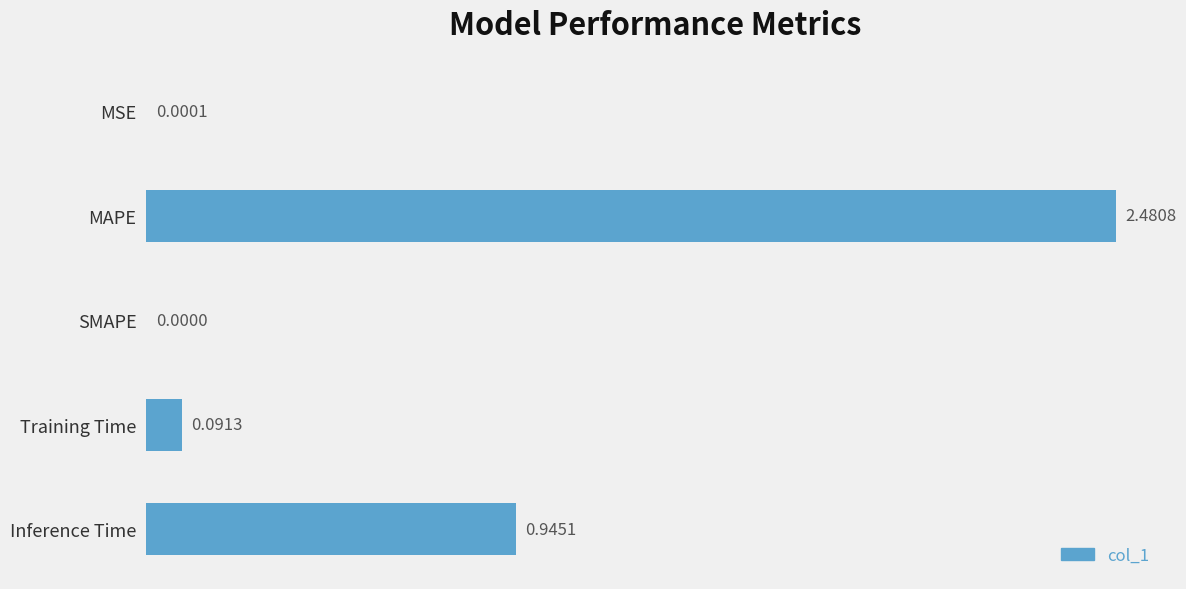

Are the bars horizontal?

Yes